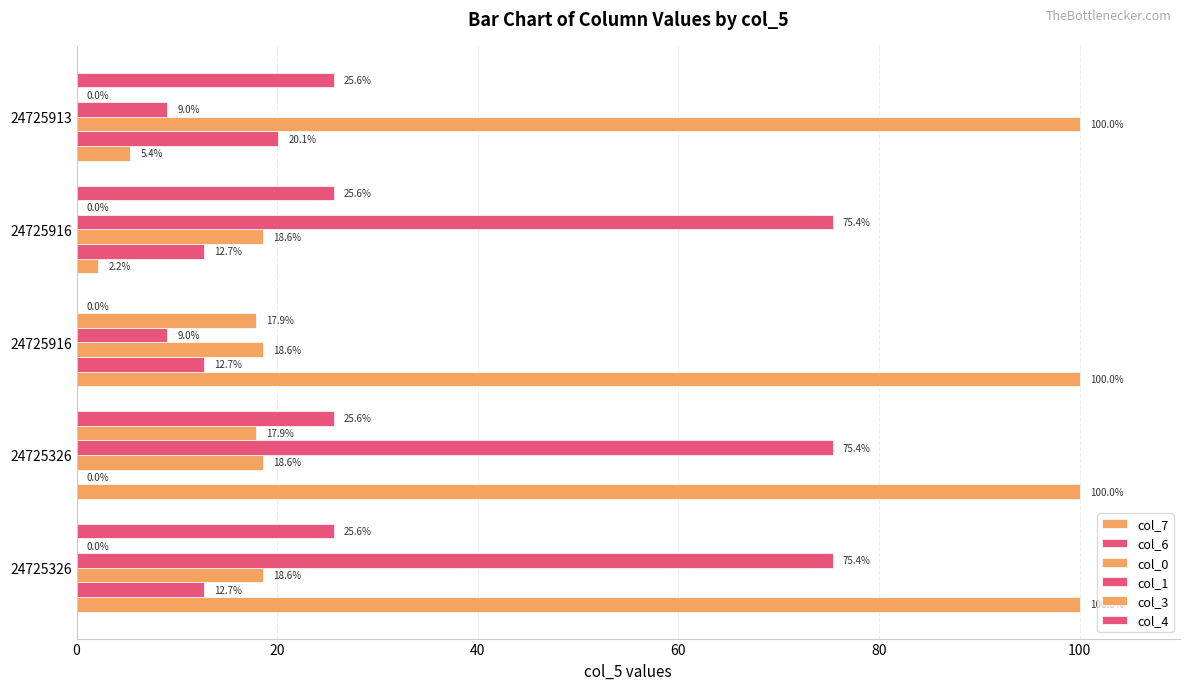

How many series are shown in this chart?

6